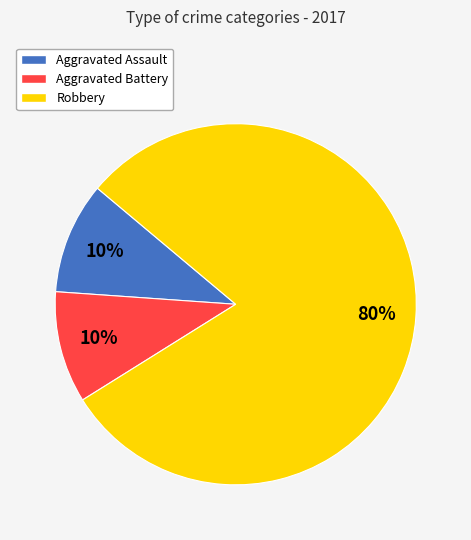

Approximately how many times larger is the value at Aggravated Assault compared to Aggravated Battery?

1.0